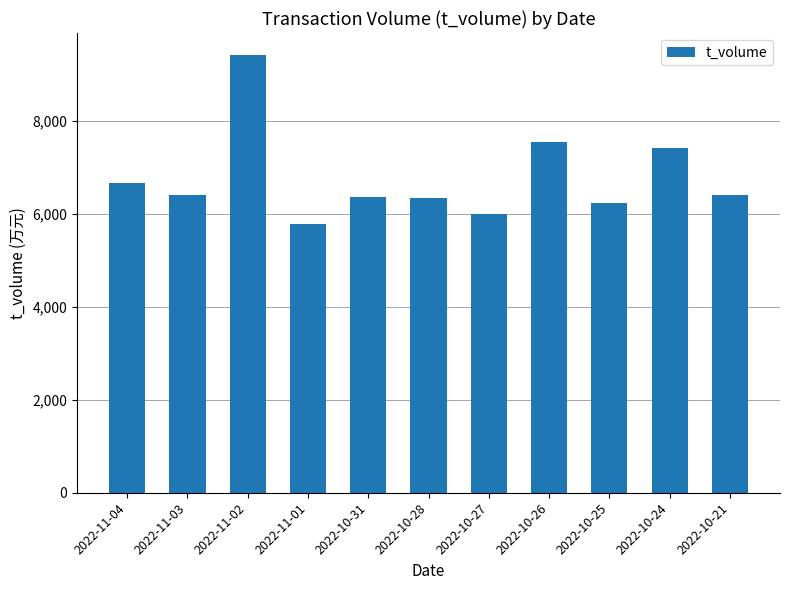

How many categories are shown in the chart?

11